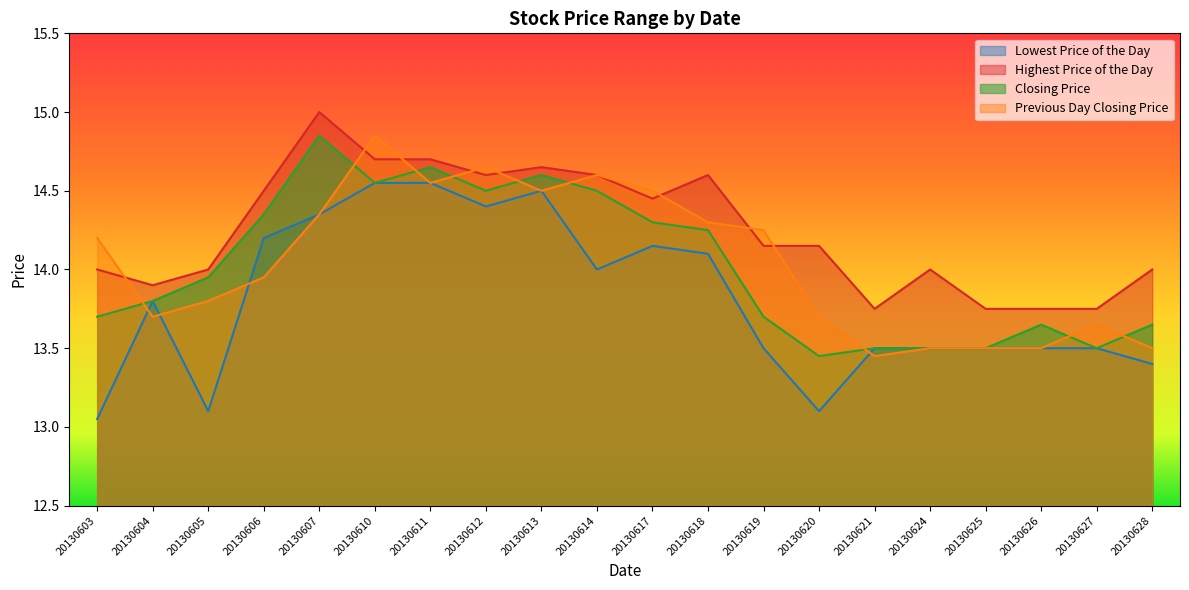

What is the smallest value displayed?

13.1